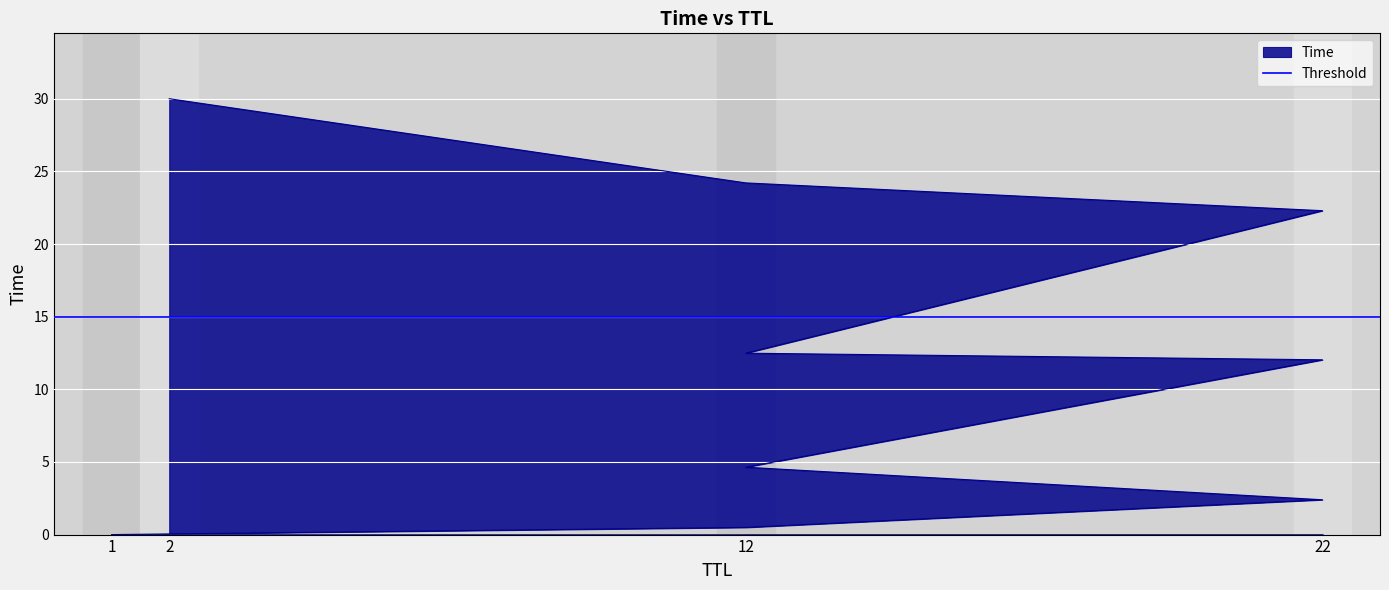

What is the difference between the maximum and minimum values?

30.0